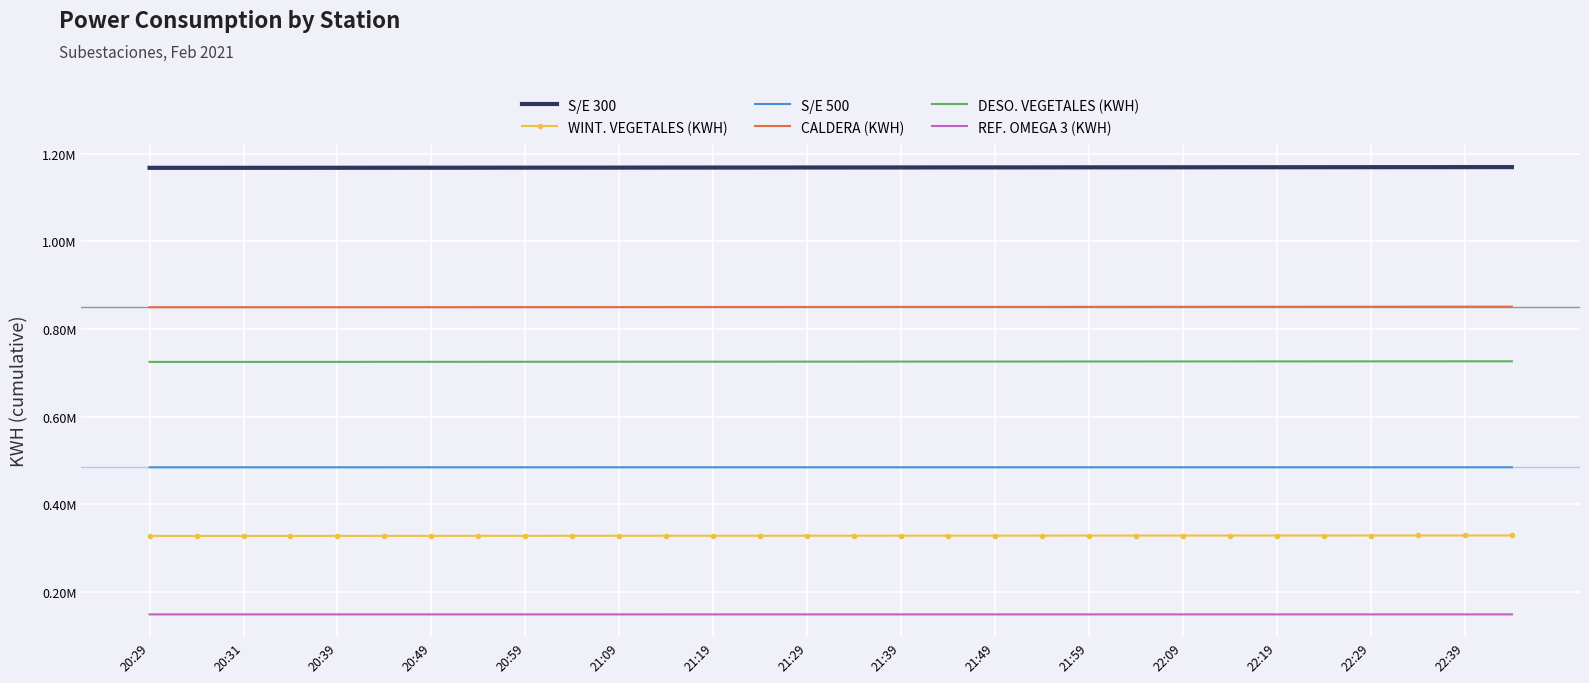

What are all the series names shown in the legend?

S/E 300, WINT. VEGETALES (KWH), S/E 500, CALDERA (KWH), DESO. VEGETALES (KWH), REF. OMEGA 3 (KWH)